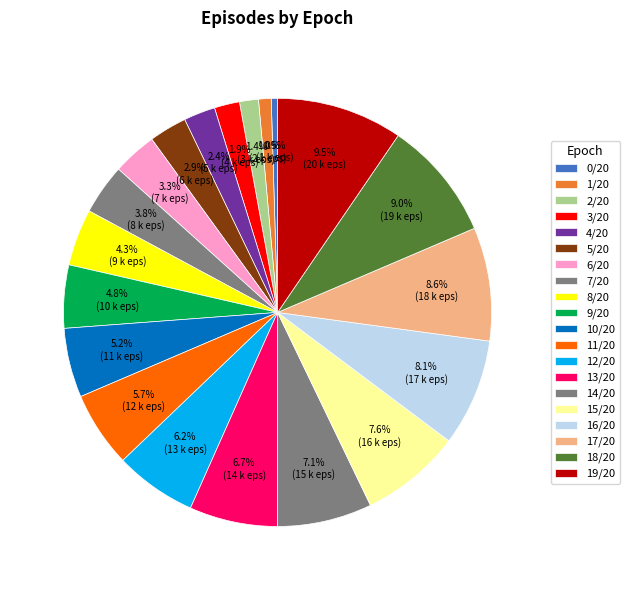

Does any single category account for the majority?

No